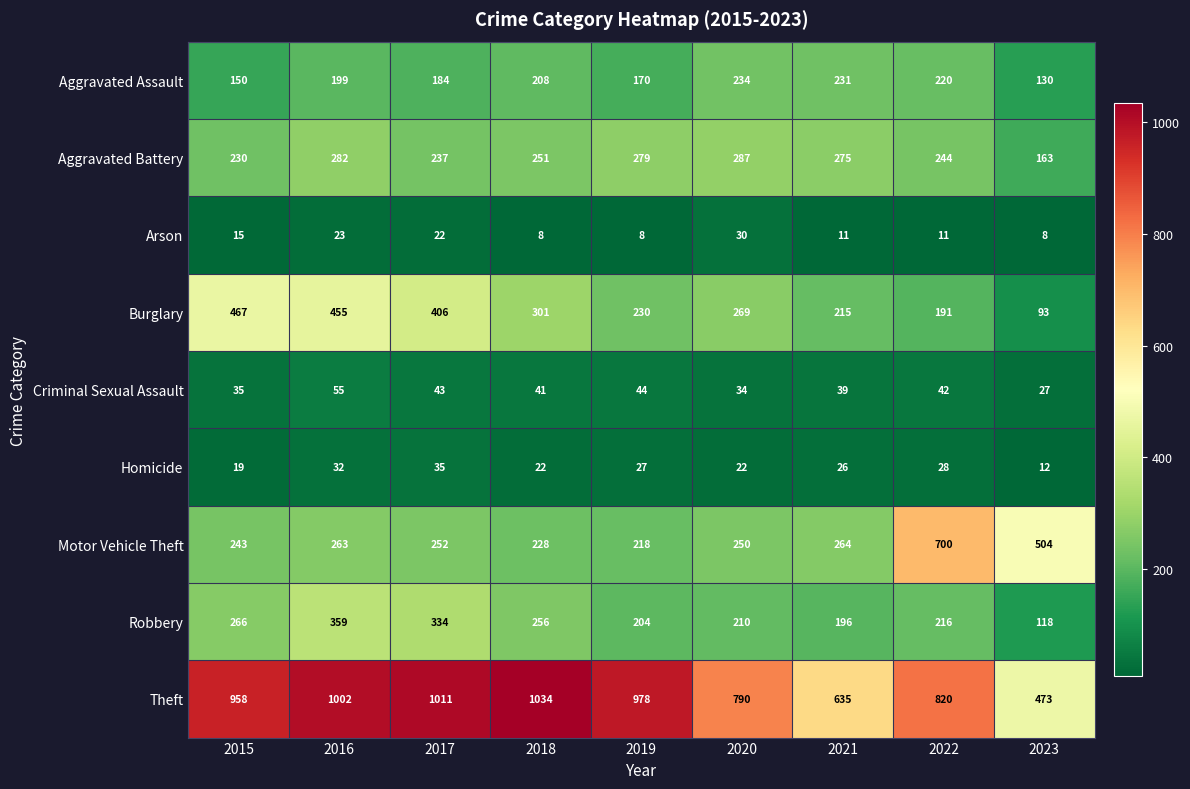

What is the sum of the Motor Vehicle Theft values at 2020 and 2019?

468